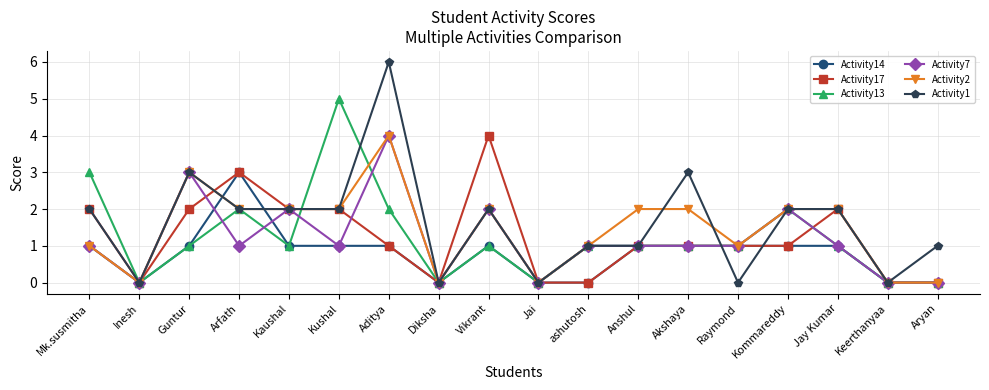

Which series changed the most between Guntur and Jay Kumar?

Activity7